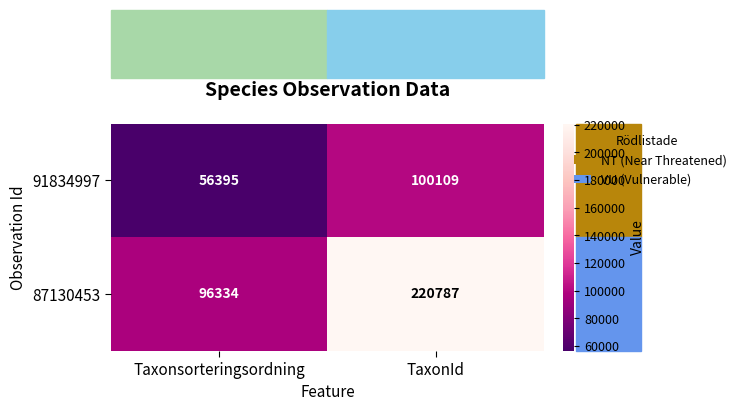

How many categories are shown in the chart?

2